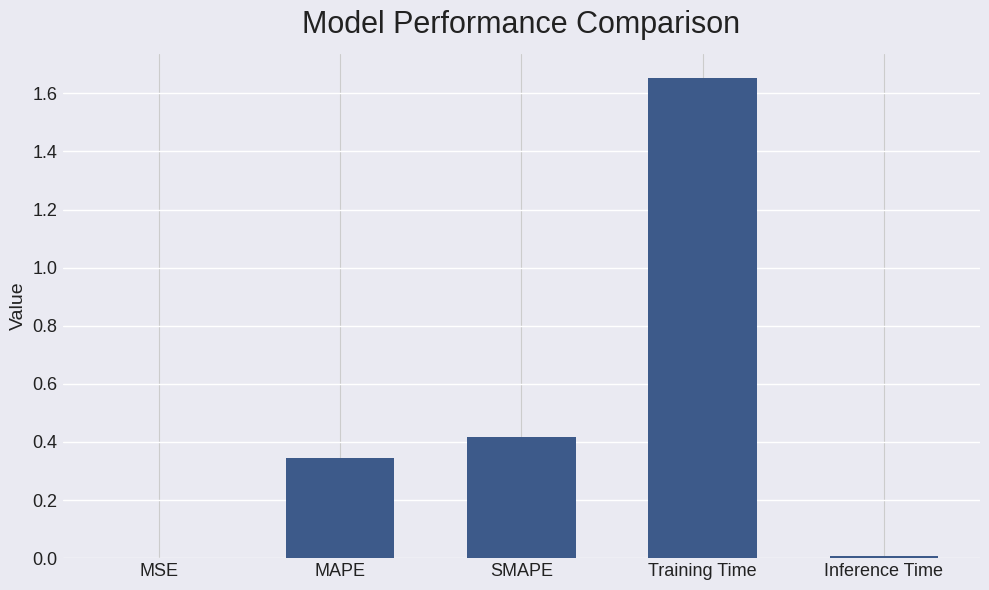

The value at SMAPE is 0.6. True or false?

False